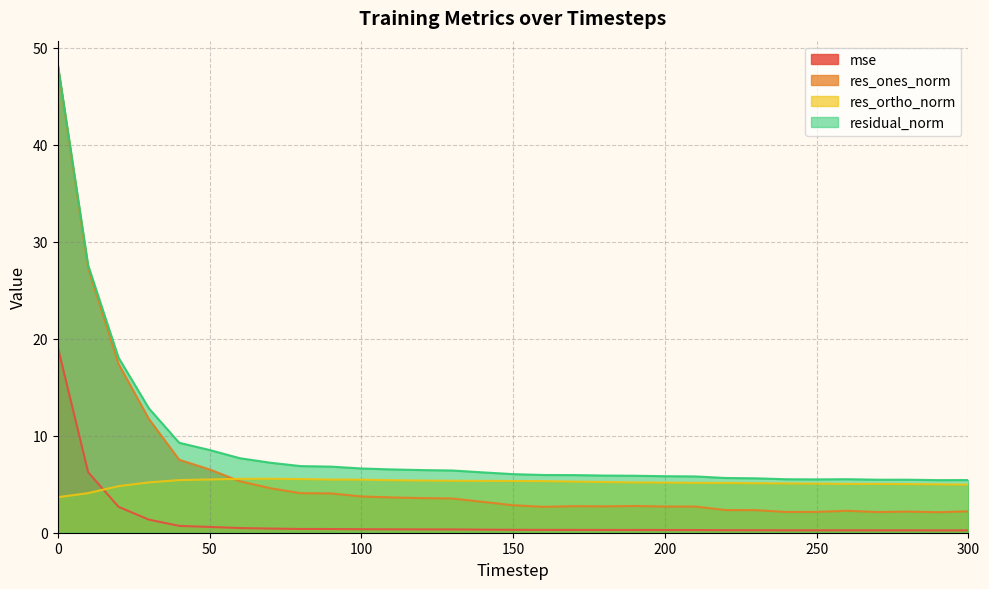

Rank the categories by res_ones_norm value from highest to lowest.

0, 10, 20, 30, 40, 50, 60, 70, 80, 90, 100, 110, 120, 130, 140, 150, 190, 170, 180, 210, 200, 160, 220, 230, 260, 300, 280, 250, 240, 270, 290